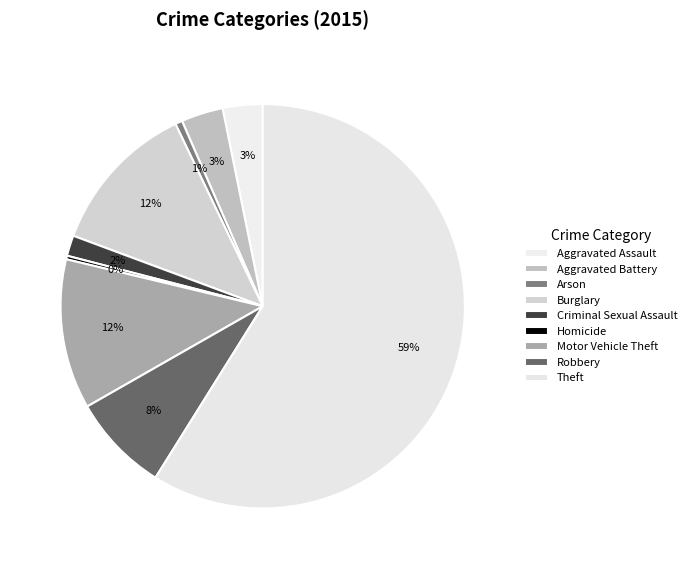

Does any single category account for the majority?

Yes